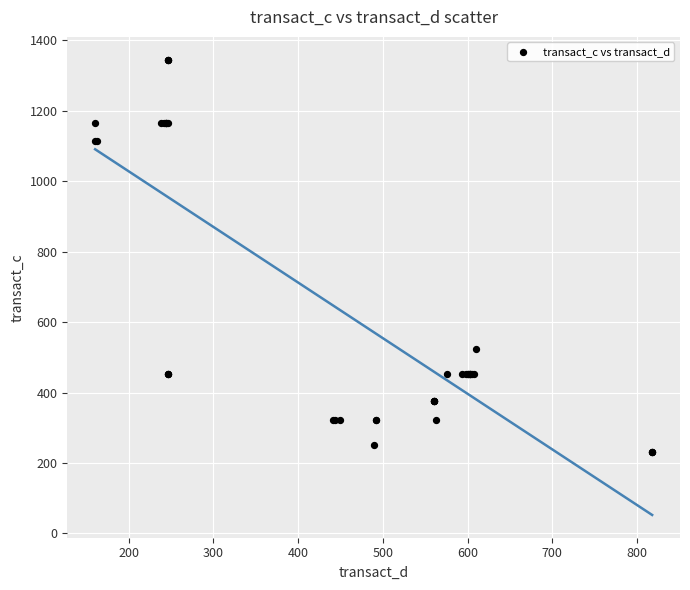

What Y value in the scatter plot is closest to 788?

523.8